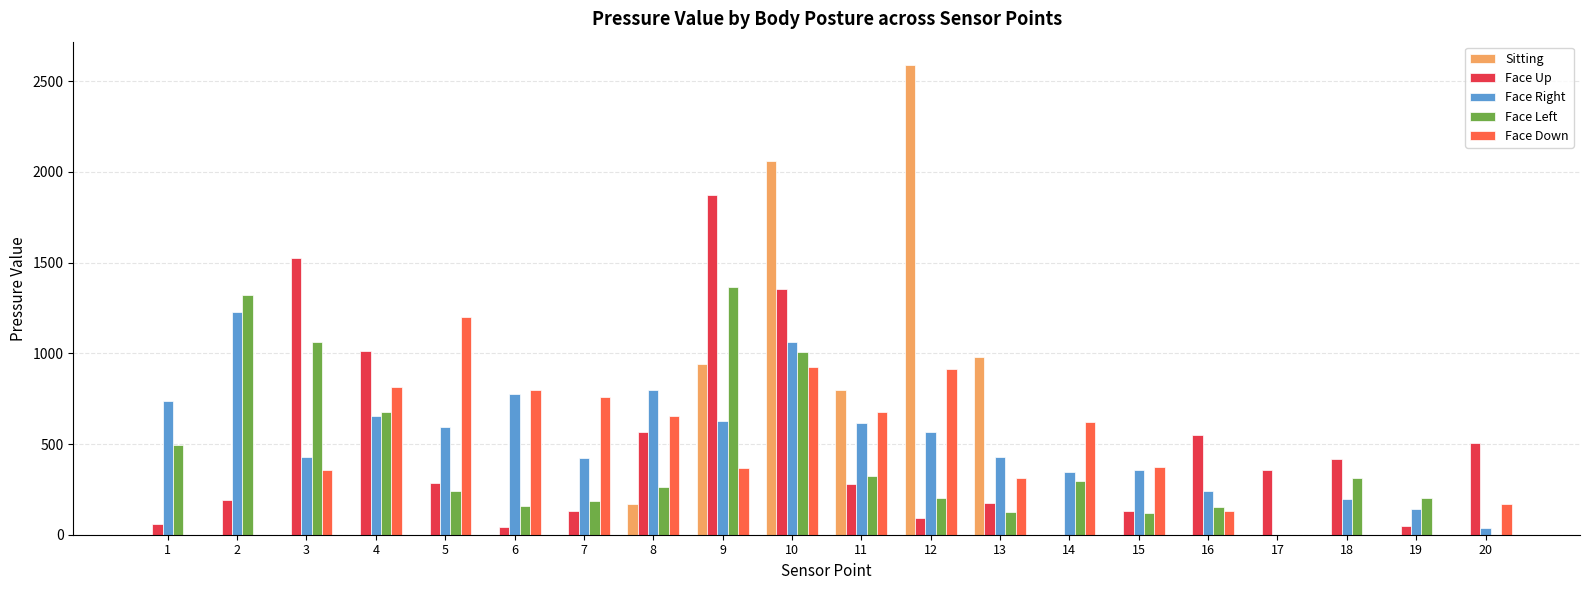

At which category is the sum across all series the highest?

10